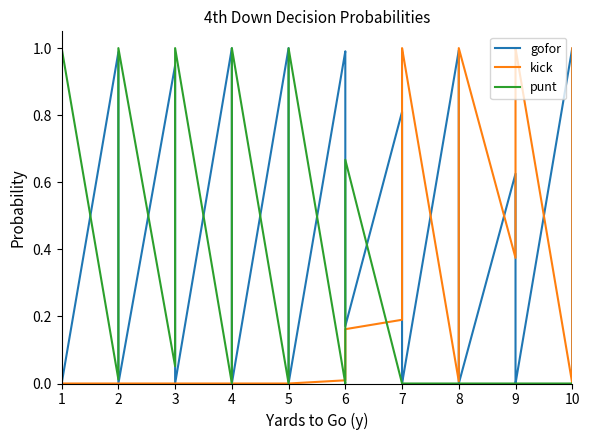

At which category is the sum across all series the highest?

1